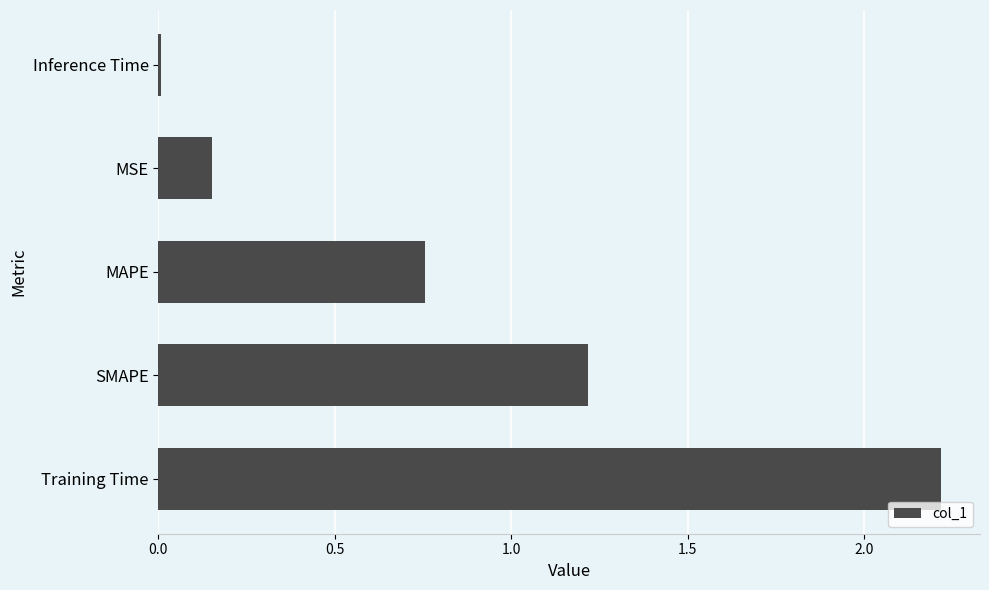

Does the chart contain stacked bars?

No